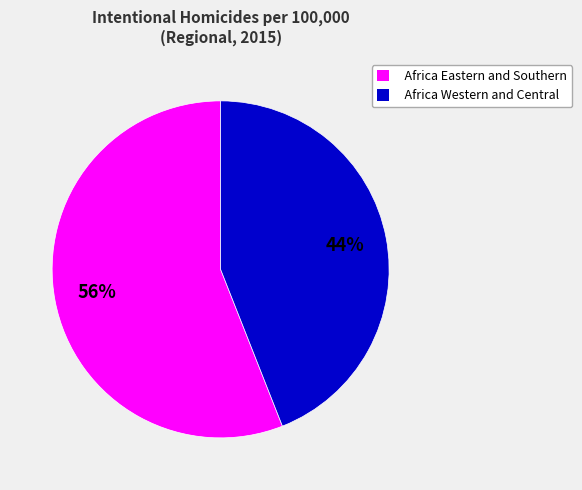

Do Africa Eastern and Southern and Africa Western and Central together represent more than half of the pie?

Yes